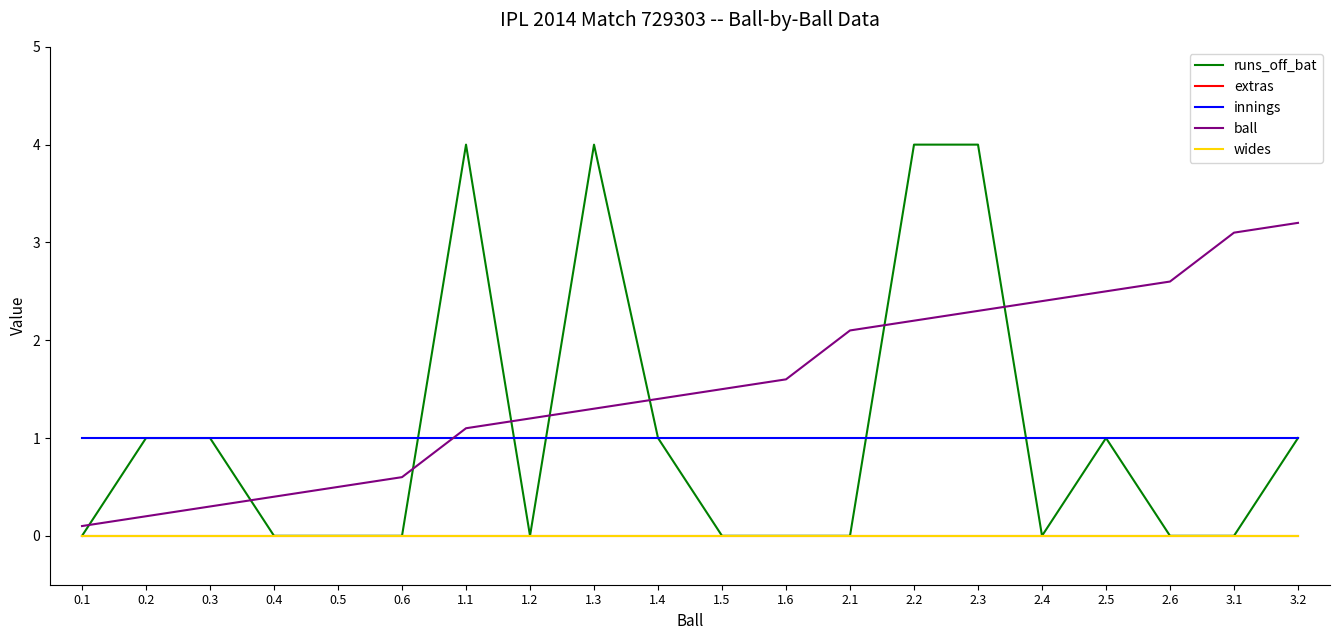

What is the difference between the ball values at 1.4 and 1.5?

0.1